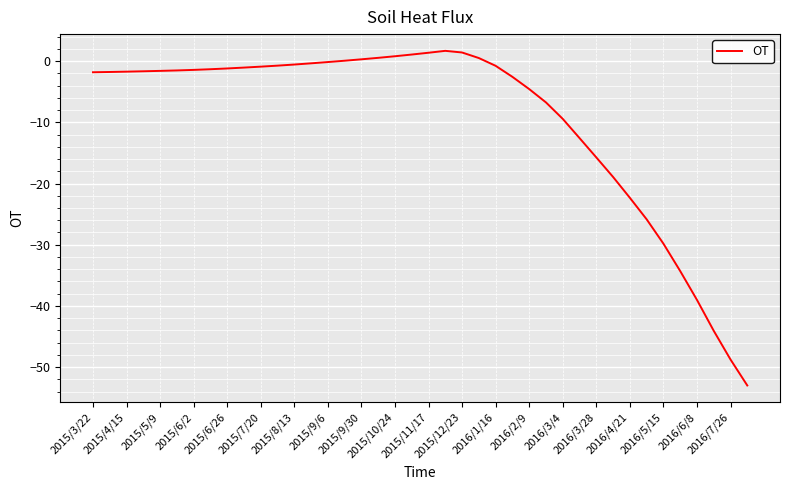

What is the difference between the maximum and minimum values?

54.7